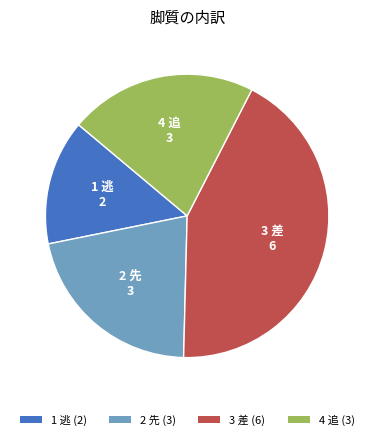

How many slices are in this pie chart?

4